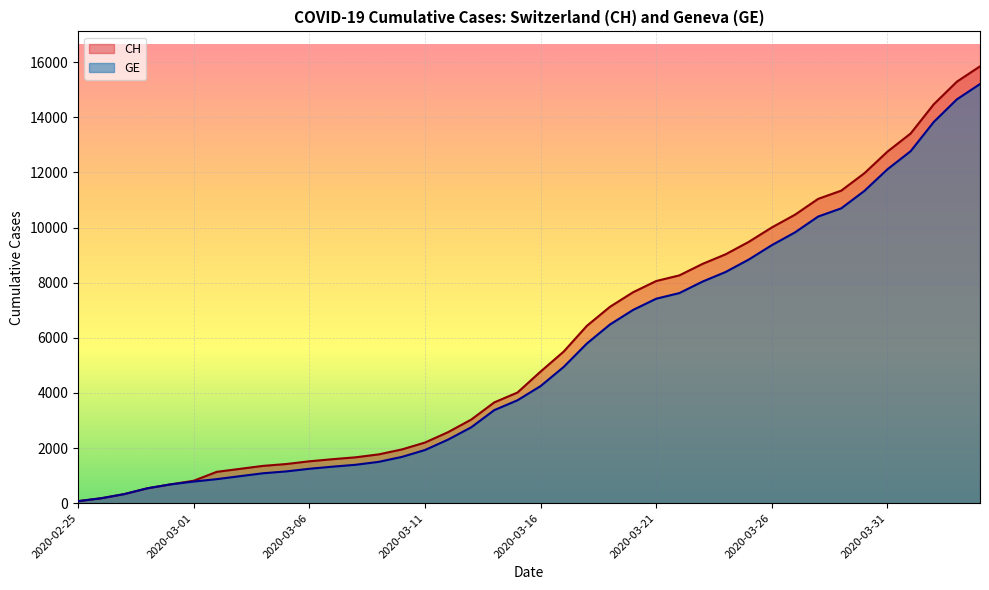

True or false: CH has more than 1 points higher than both neighbors.

False